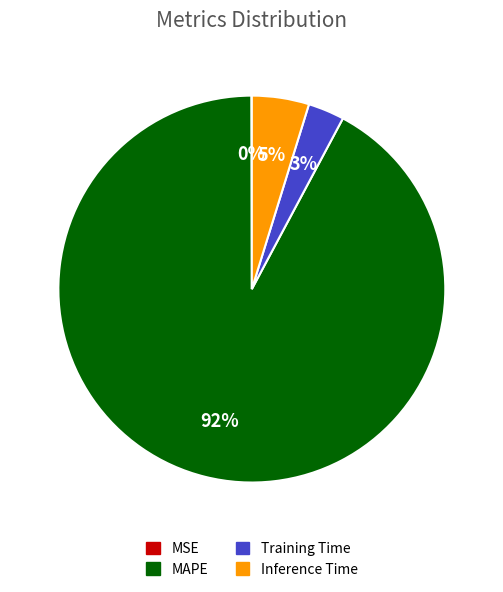

To the nearest percent, what is the difference between the largest and smallest slice percentages?

92%